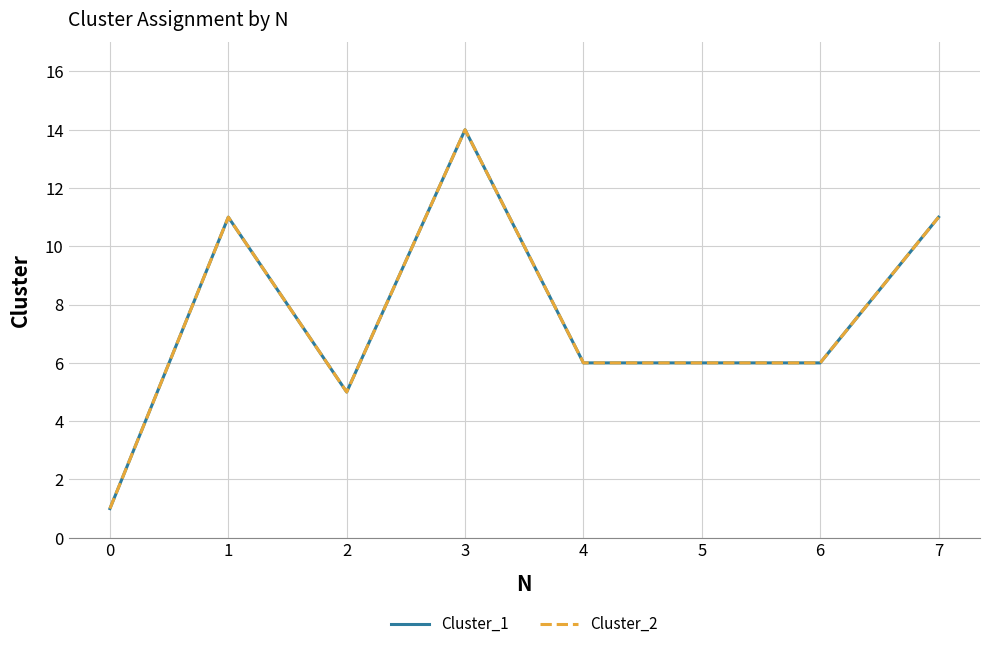

At which category is the sum across all series the highest?

3